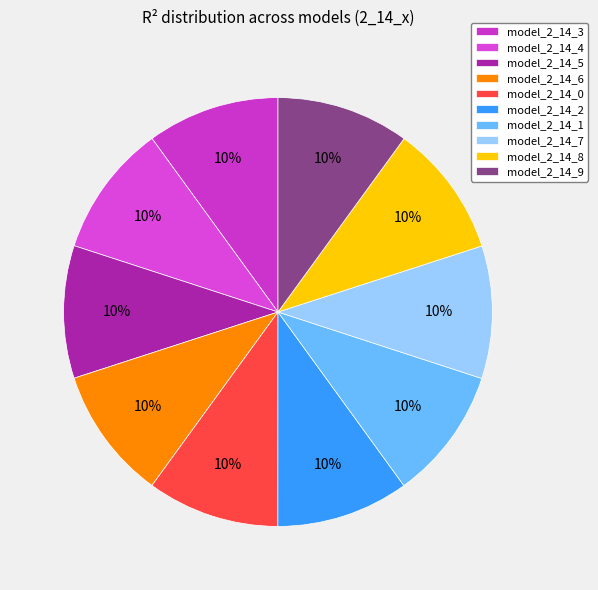

What percentage is the model_2_14_7 slice, to the nearest percent?

10%